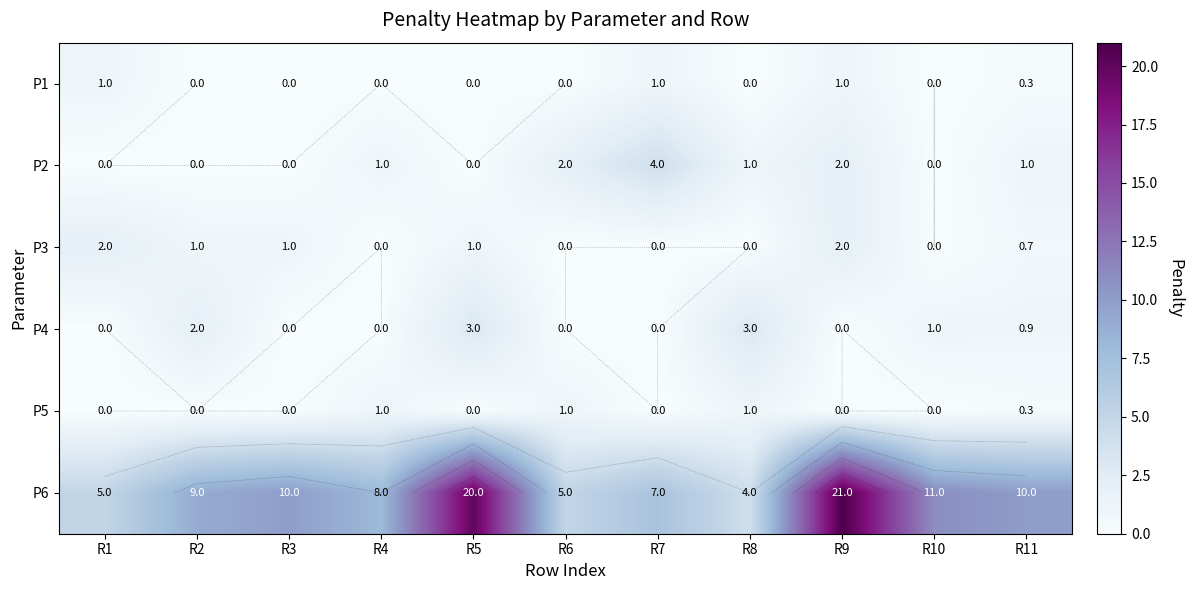

At which category is the sum across all series the highest?

R9